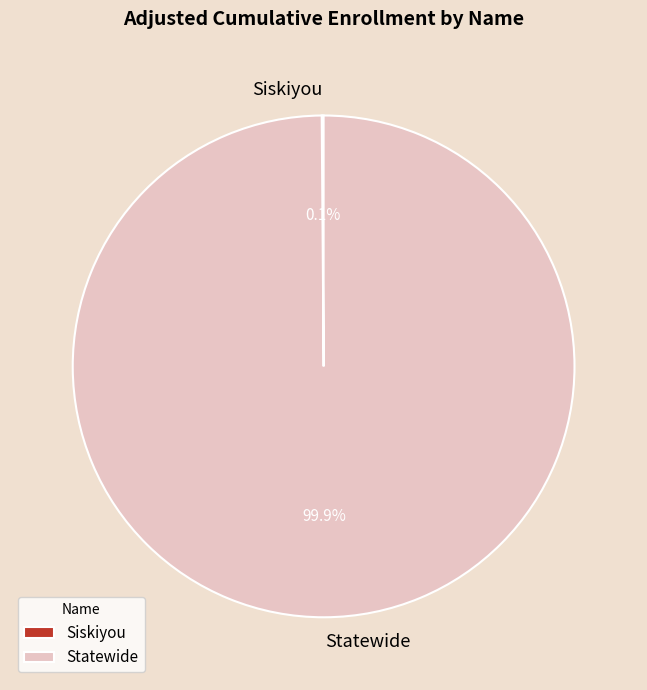

What percentage is NOT represented by Statewide?

0.1%